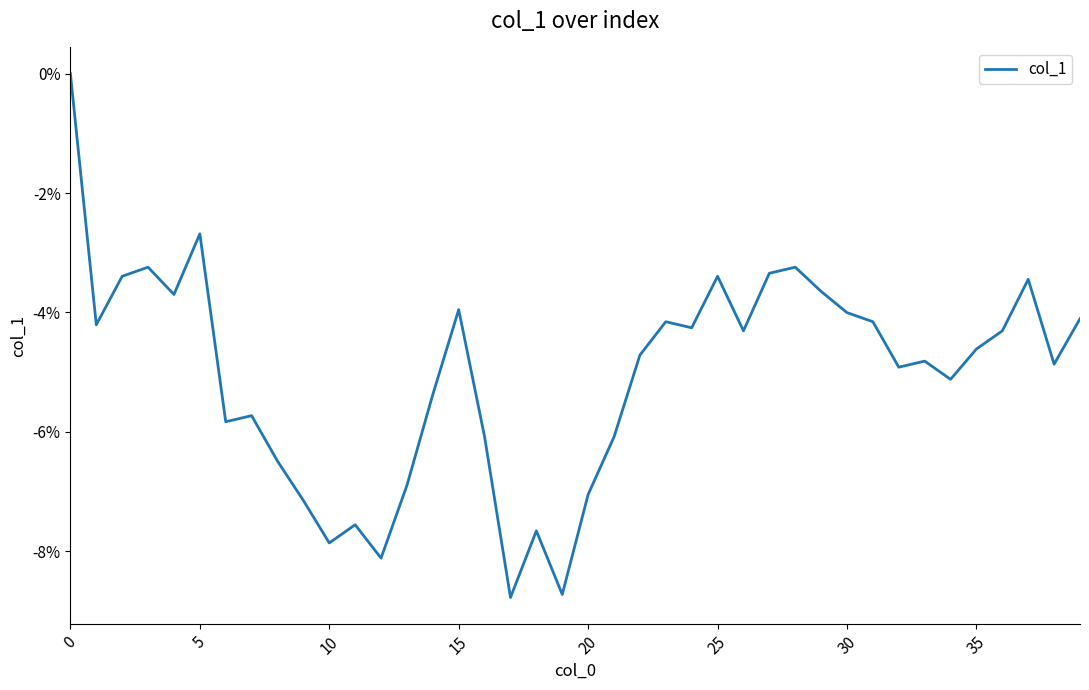

Which category has the lowest value across all series?

17